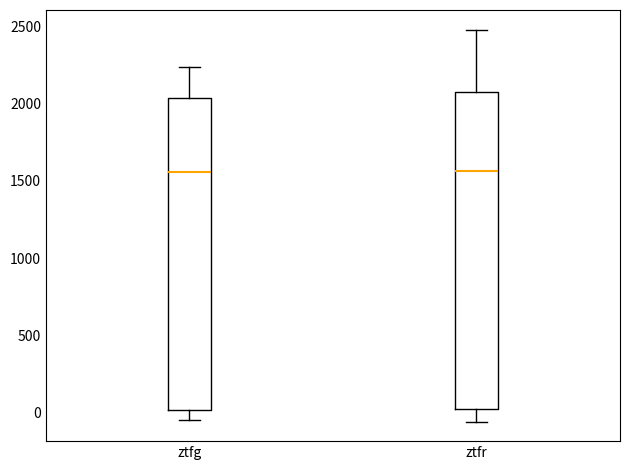

Reading left to right, transcribe this box plot: for each box, give where its median line is, the range the box spans, and where its two whiskers end, as read against the y-axis. The values are not printed on the chart, so give them approximately, as read against the axis.

ztfg: median 1550, box 0 to 2050, whiskers -50 to 2250
ztfr: median 1550, box 0 to 2050, whiskers -50 to 2500